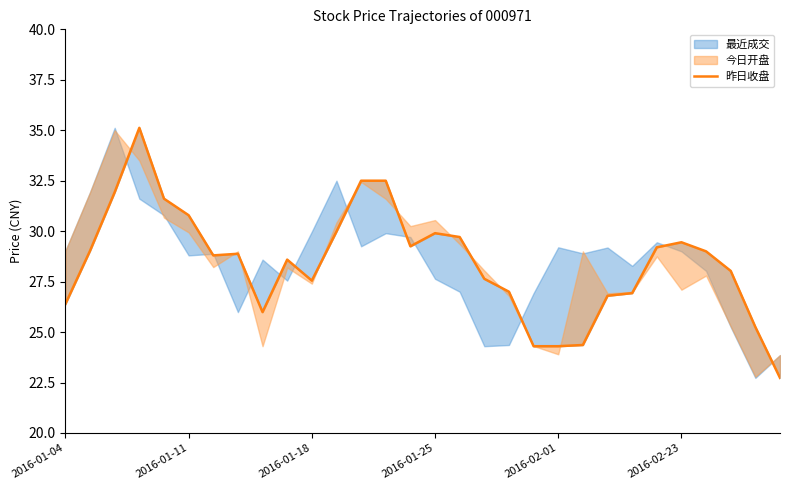

What is the difference between the maximum and minimum values?

12.4